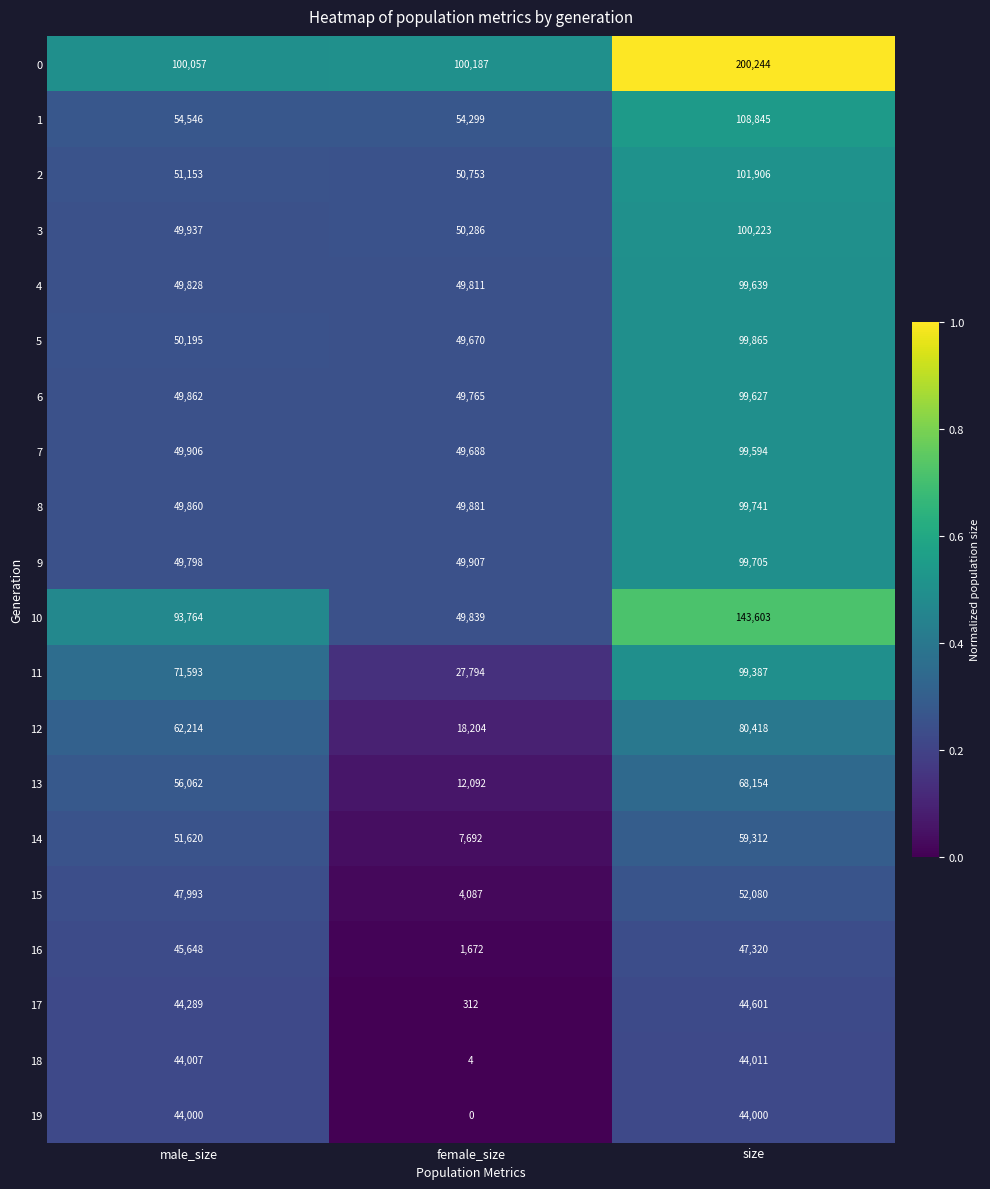

Count the number of data series in this chart.

20